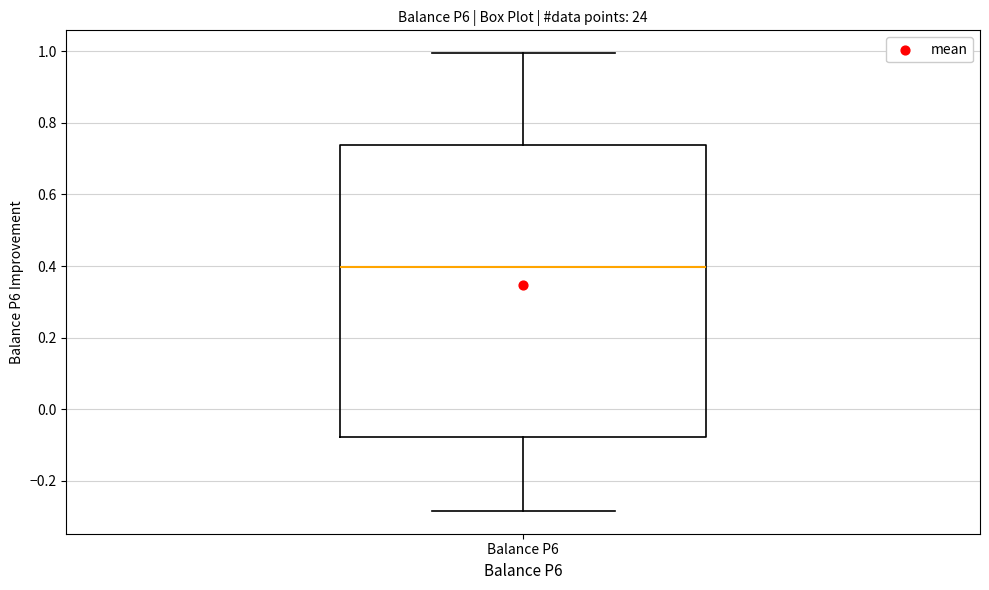

Transcribe this box plot: give where the median line is, the range the box spans, and where the two whiskers end, as read against the y-axis. The values are not printed on the chart, so give them approximately, as read against the axis.

median 0.40, box -0.08 to 0.74, whiskers -0.28 to 1.00